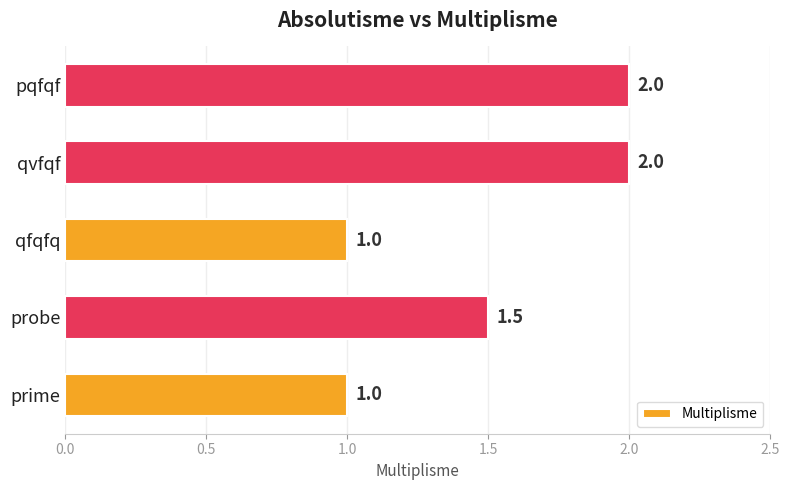

What is the average value?

1.5